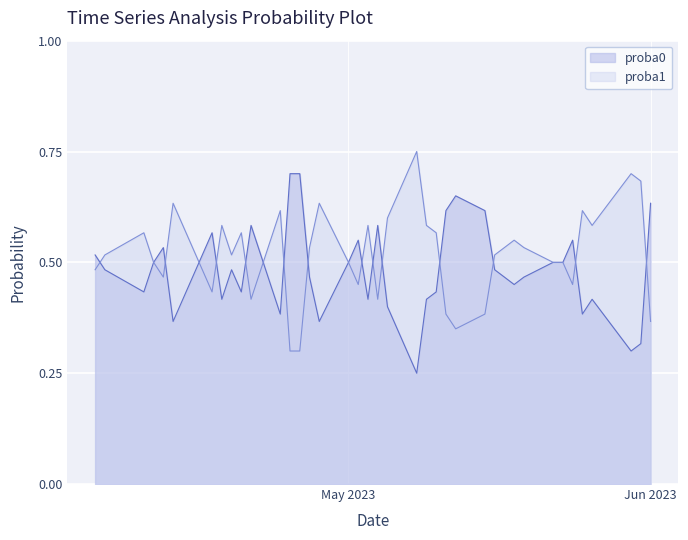

Which series has the widest spread of values?

proba1